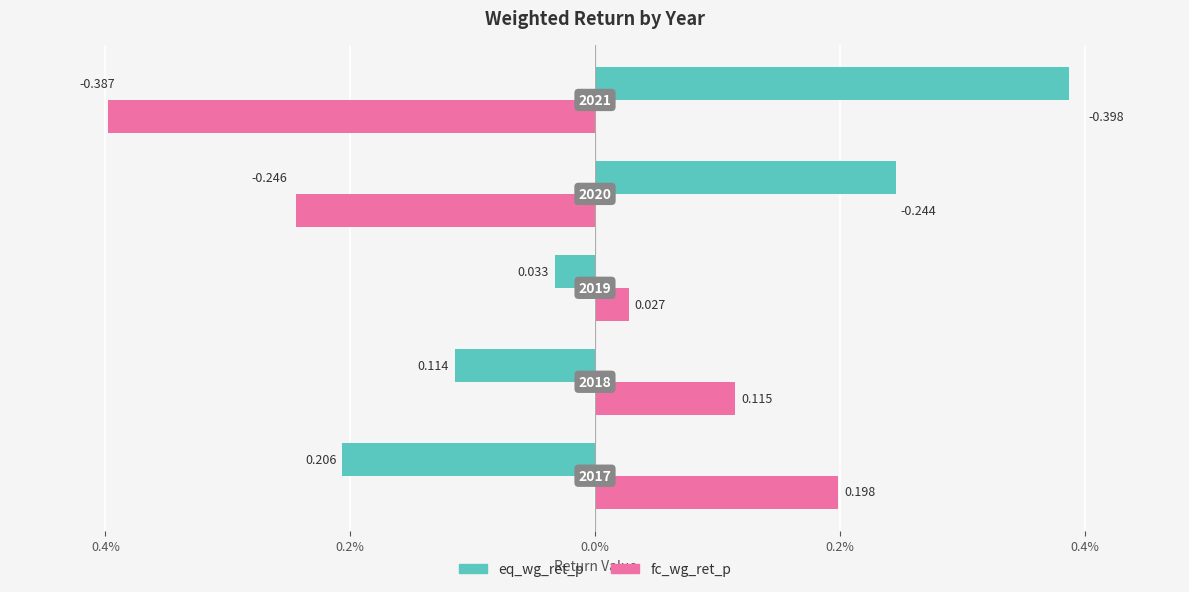

What is the difference between the maximum and minimum values in the fc_wg_ret_p series?

0.6